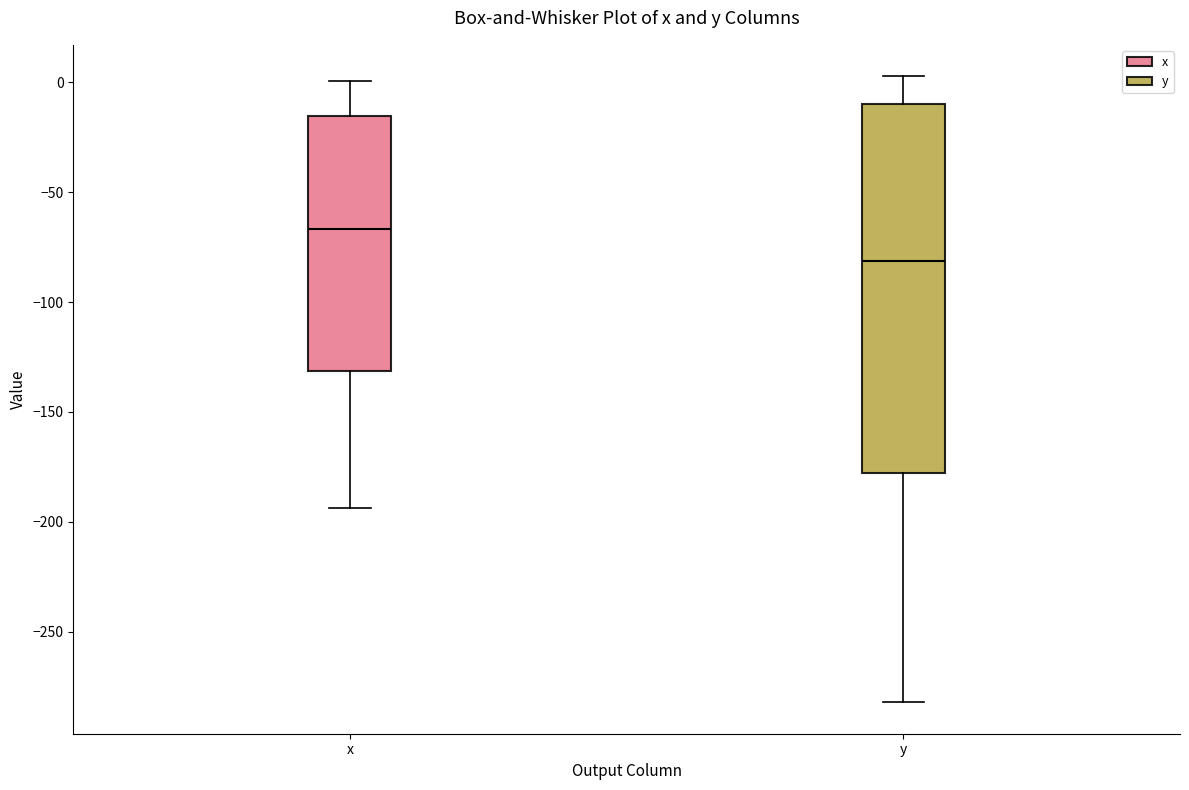

Which box's median line is the highest?

x